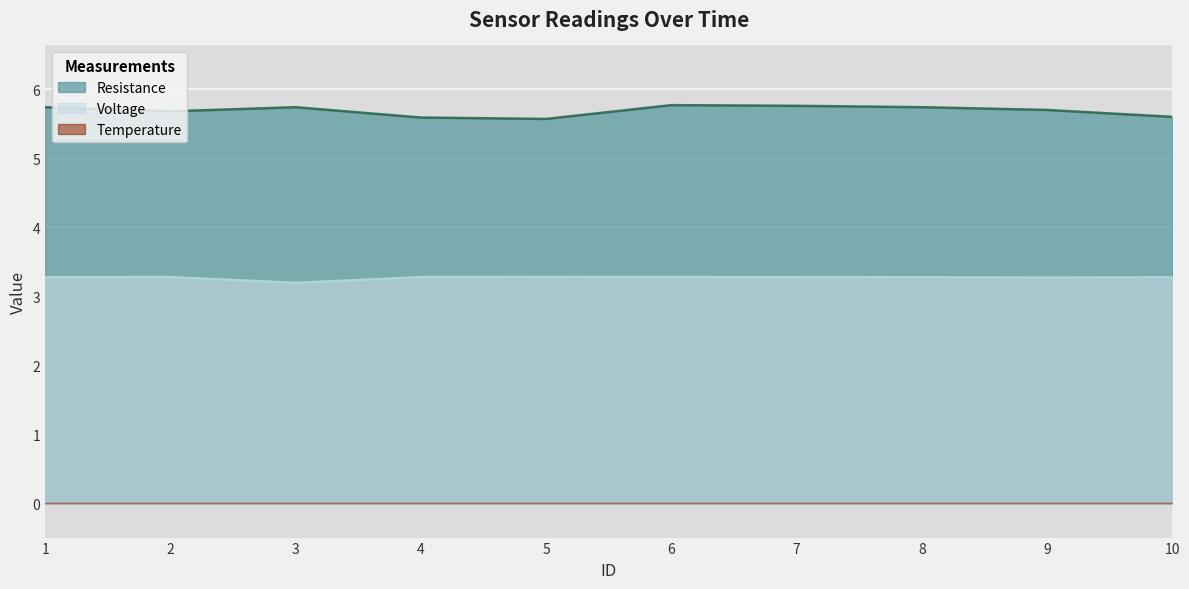

Which category has the lowest value across all series?

3